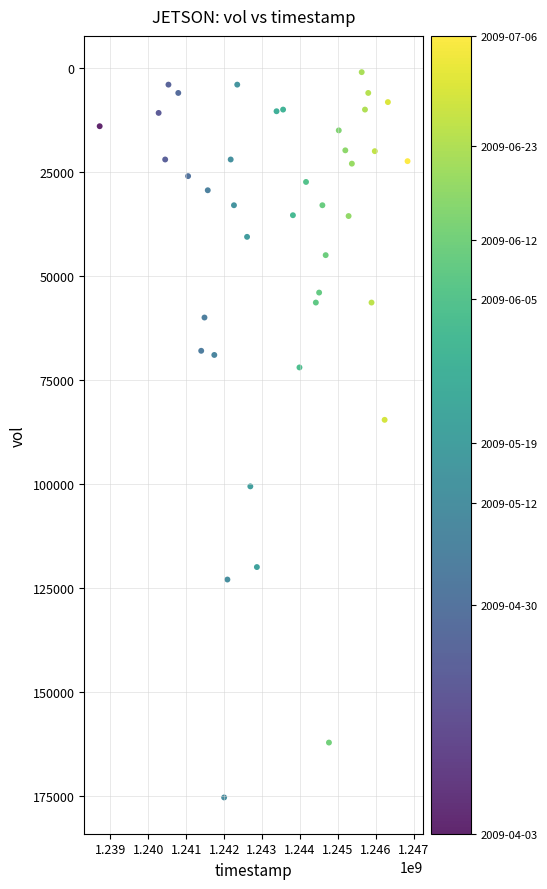

What is the range of X values (max minus min)?

8121600